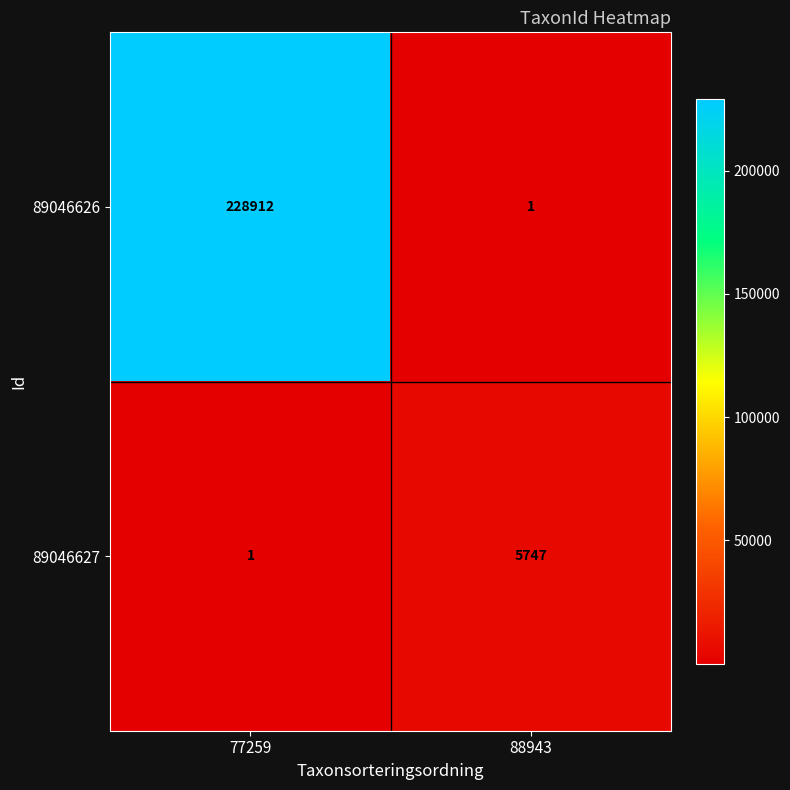

What is the sum of all 89046627 values?

5748